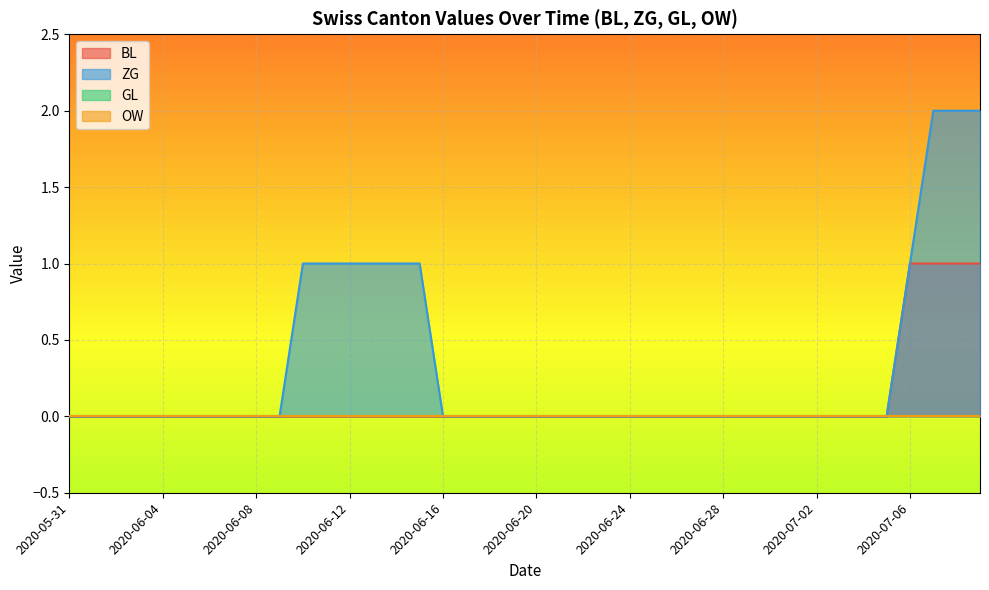

At which label does ZG reach its peak?

2020-07-07